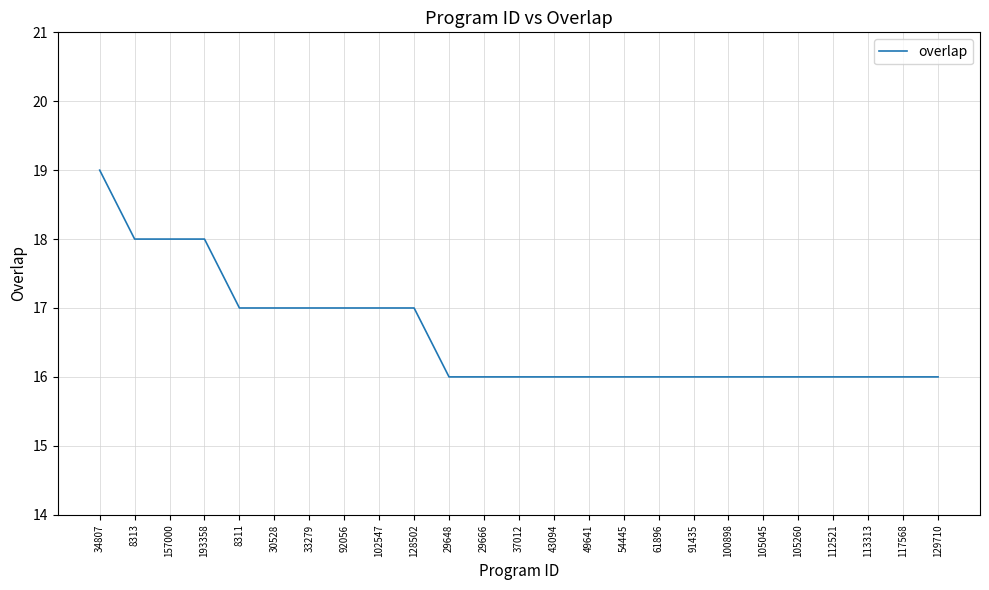

Does the chart display data point markers on the line(s)?

No